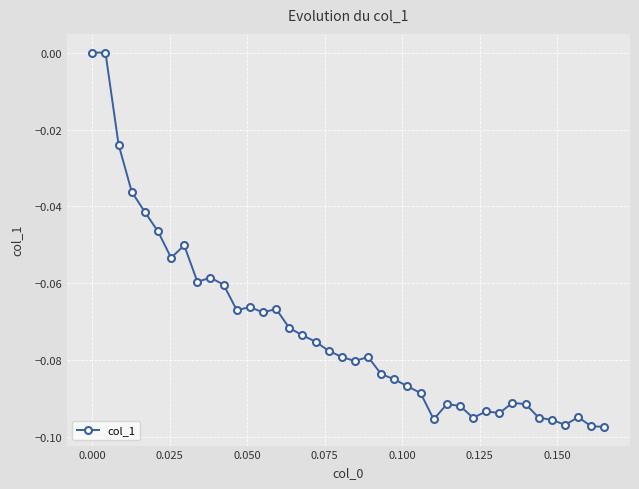

True or false: there are more than 2 points higher than both neighbors.

True